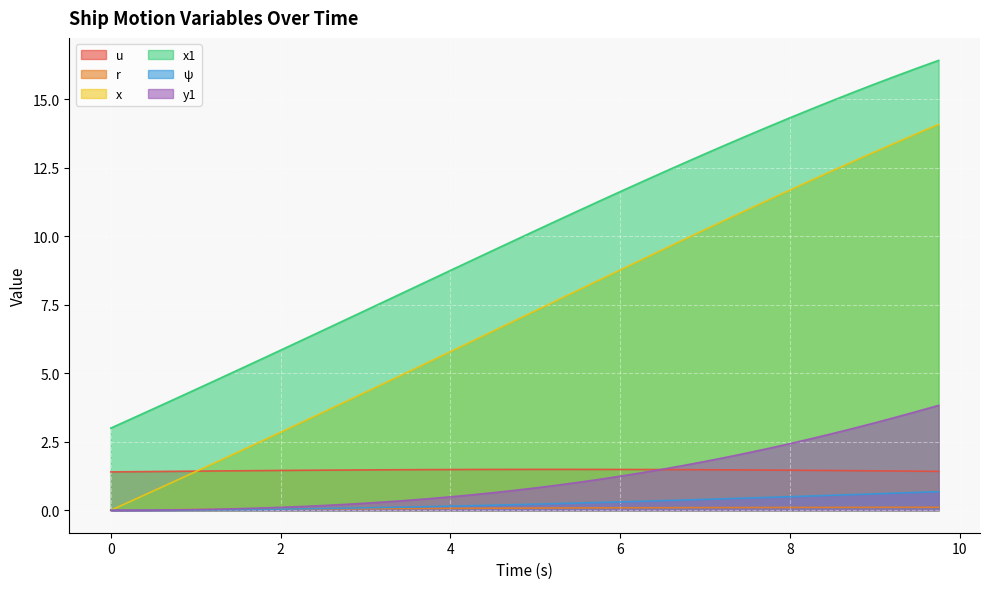

How many distinct data groups are displayed?

6